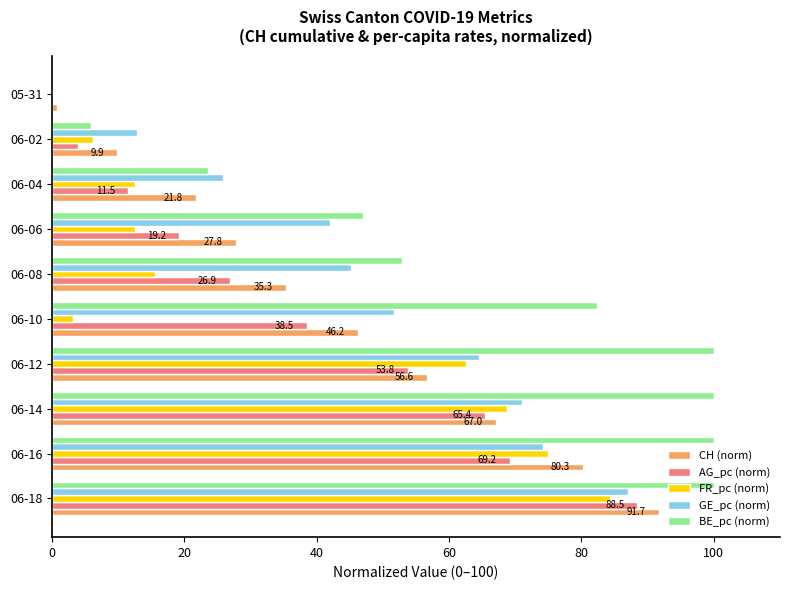

At which category is the sum across all series the highest?

06-18